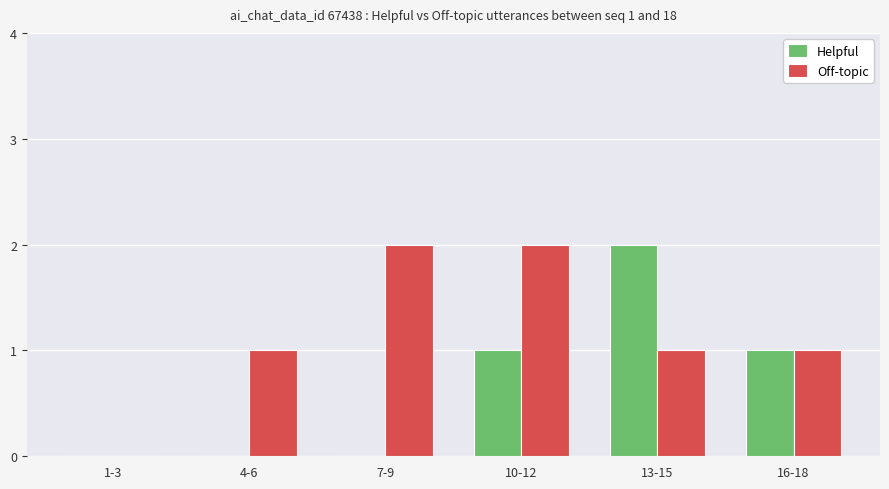

The Helpful series shows 2 at 16-18. True or false?

False